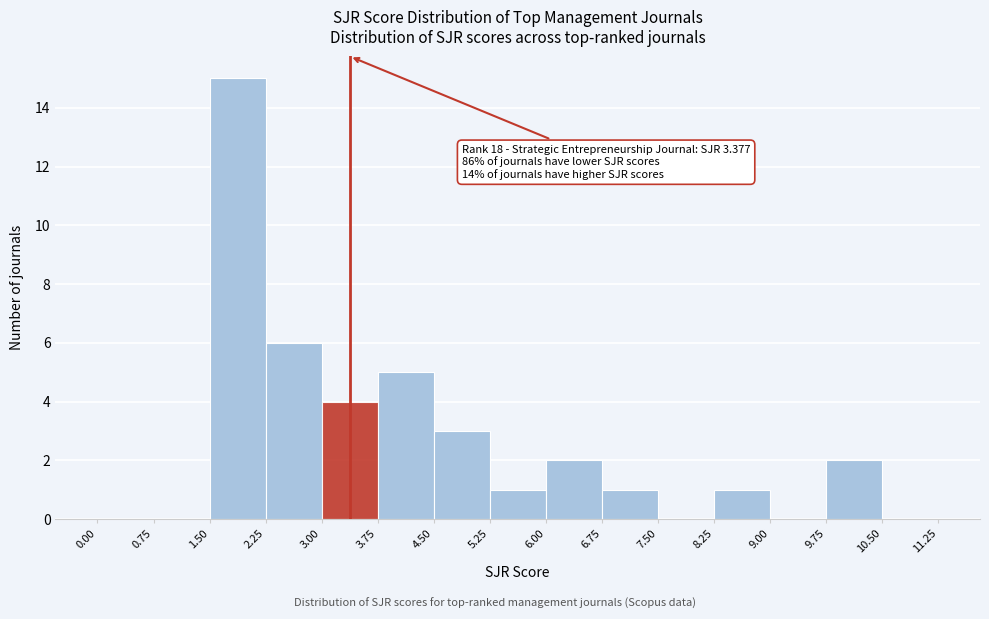

Which range on the x-axis has the tallest bar?

1.50 to 2.25